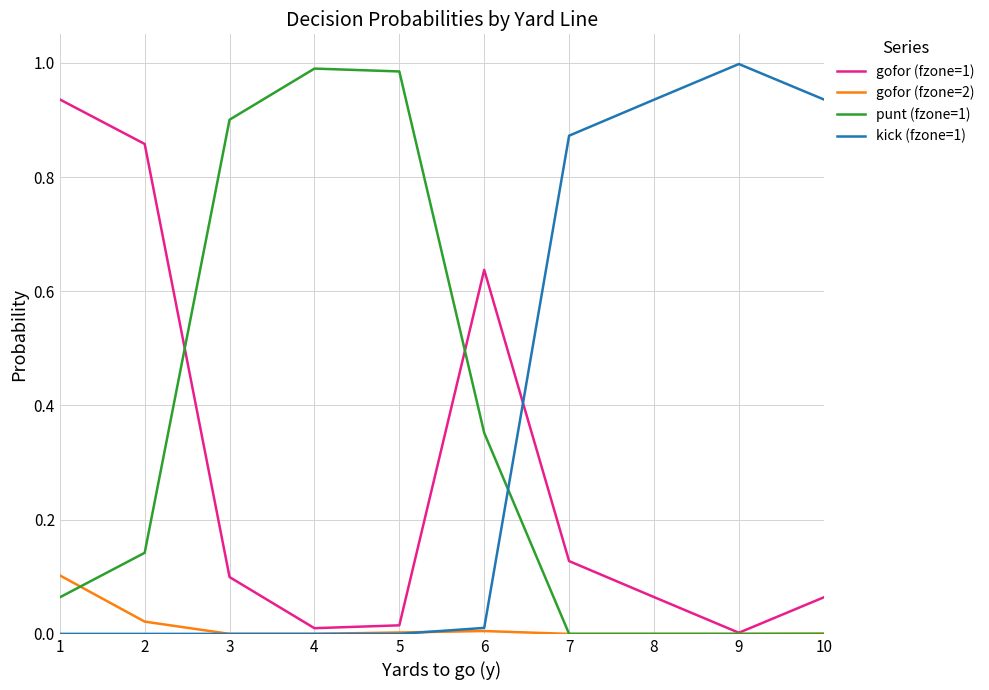

At which category is the sum across all series the highest?

1